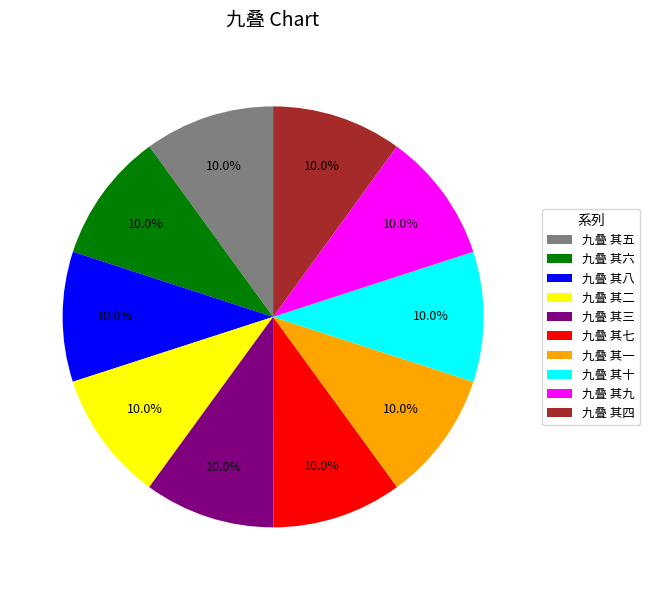

Combined, do 九叠 其二 and 九叠 其六 account for over 50%?

No